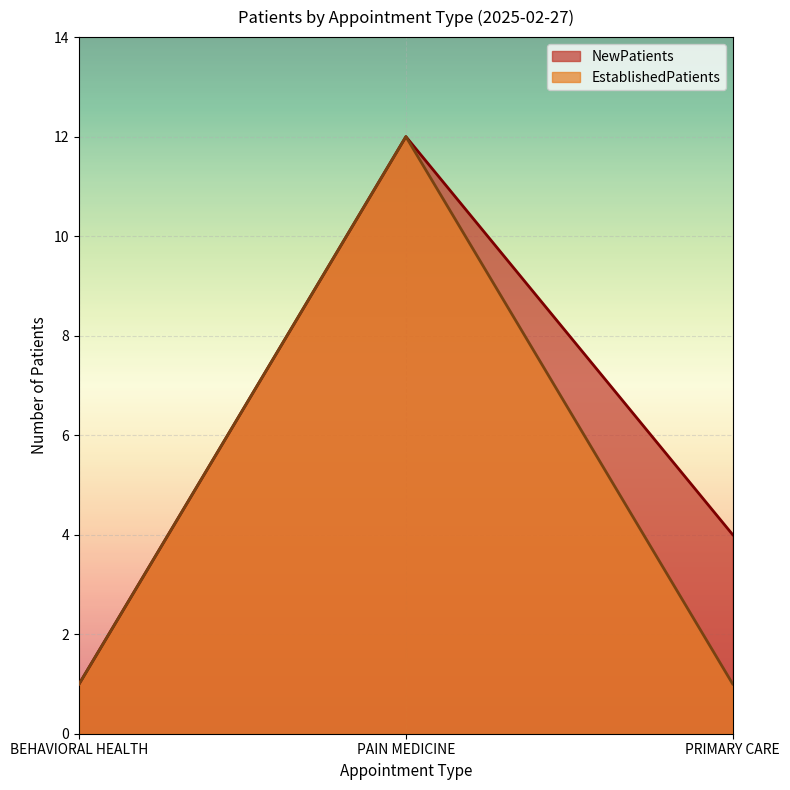

What is the label of the 2nd point from the left?

PAIN MEDICINE